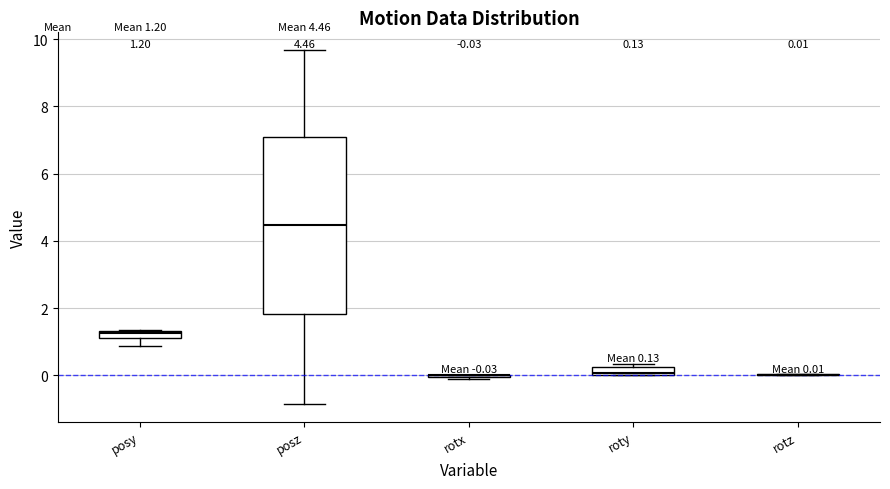

Which box is the tallest, from its lower edge to its upper edge?

posz